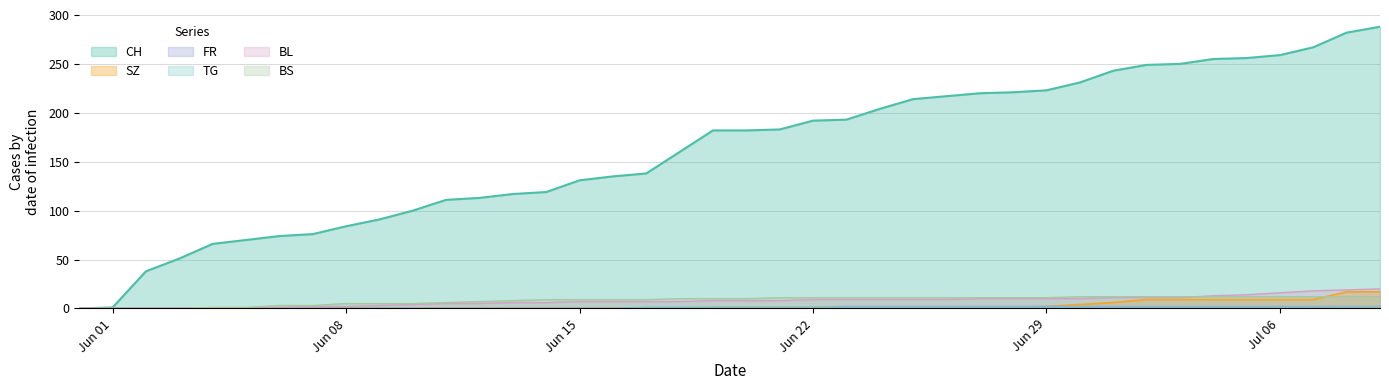

Which series has the largest total across all categories?

CH